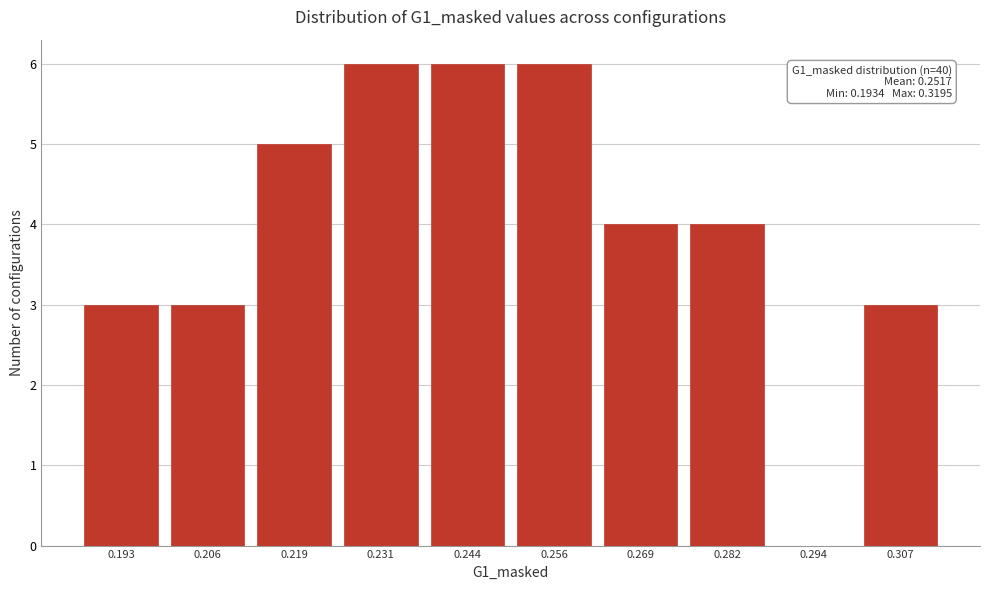

Reading left to right, transcribe all the data shown in this chart.

0.193=3	0.206=3	0.219=5	0.231=6	0.244=6	0.256=6	0.269=4	0.282=4	0.294=0	0.307=3